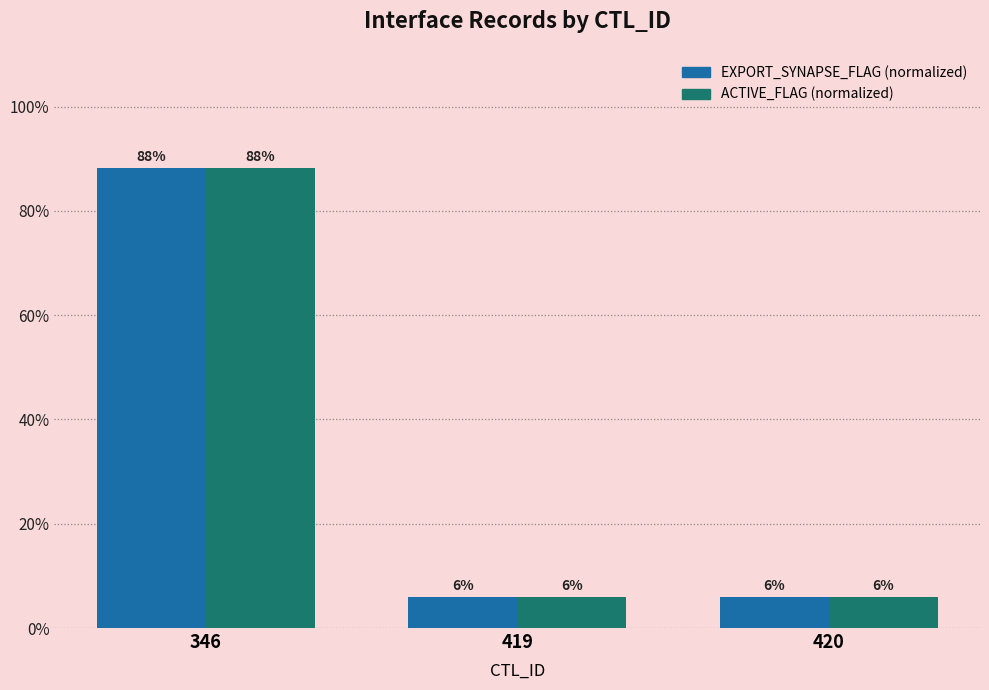

At which label is ACTIVE_FLAG (normalized) closest to 47?

419